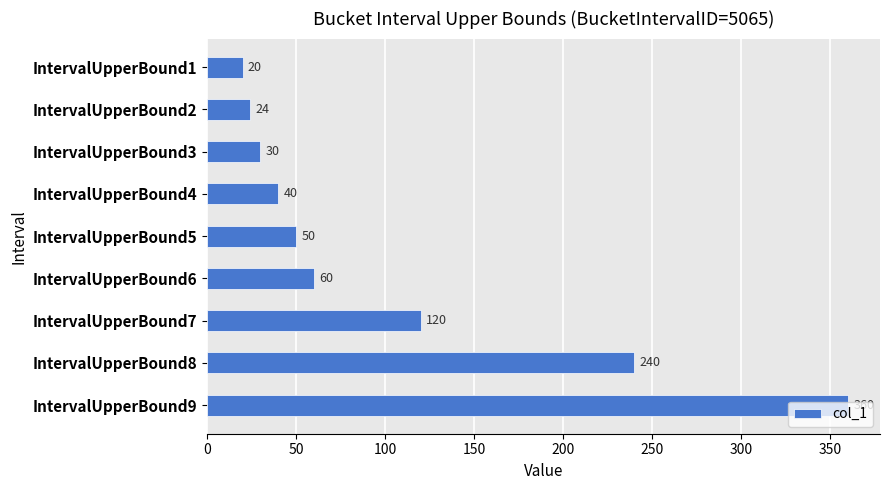

Approximately how many times larger is the value at IntervalUpperBound5 compared to IntervalUpperBound7?

0.4